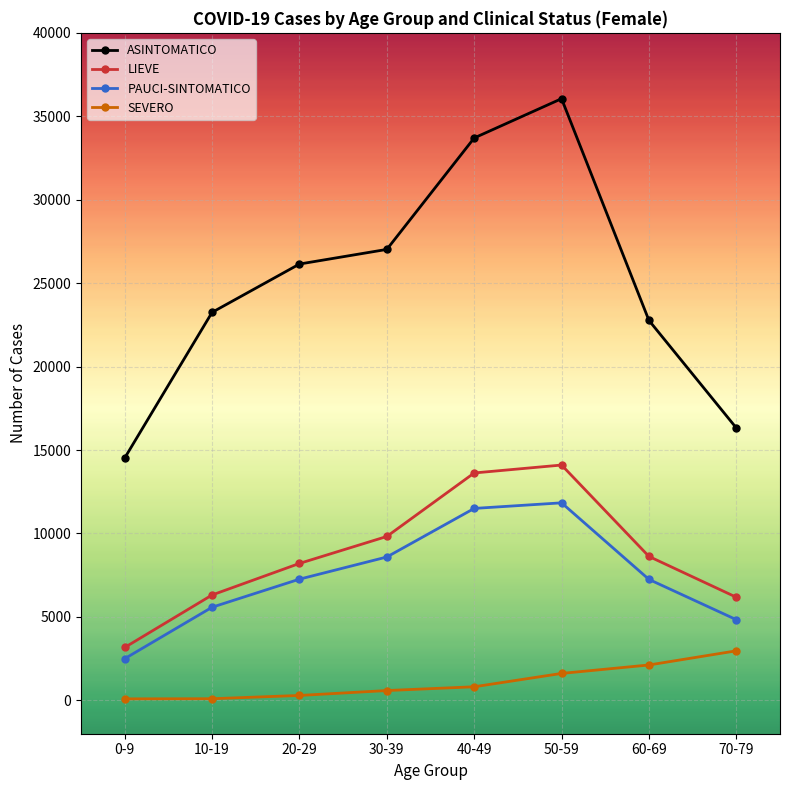

Rank the series at 40-49 from highest to lowest value.

ASINTOMATICO, LIEVE, PAUCI-SINTOMATICO, SEVERO